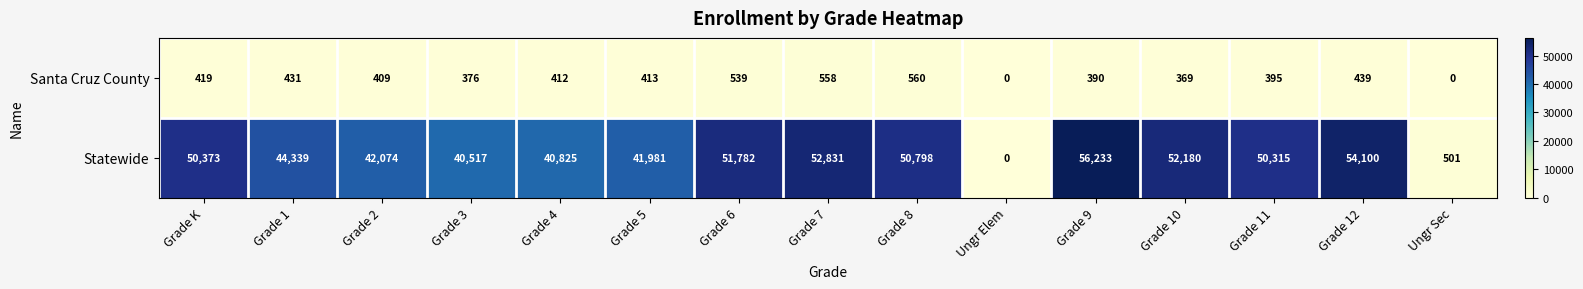

What is the greatest value displayed?

56233